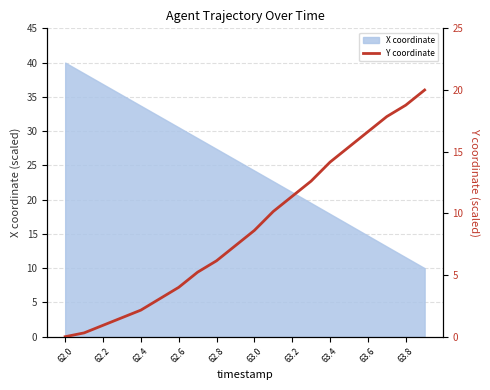

The value of X coordinate at 63.2 is 21.1. True or false?

True